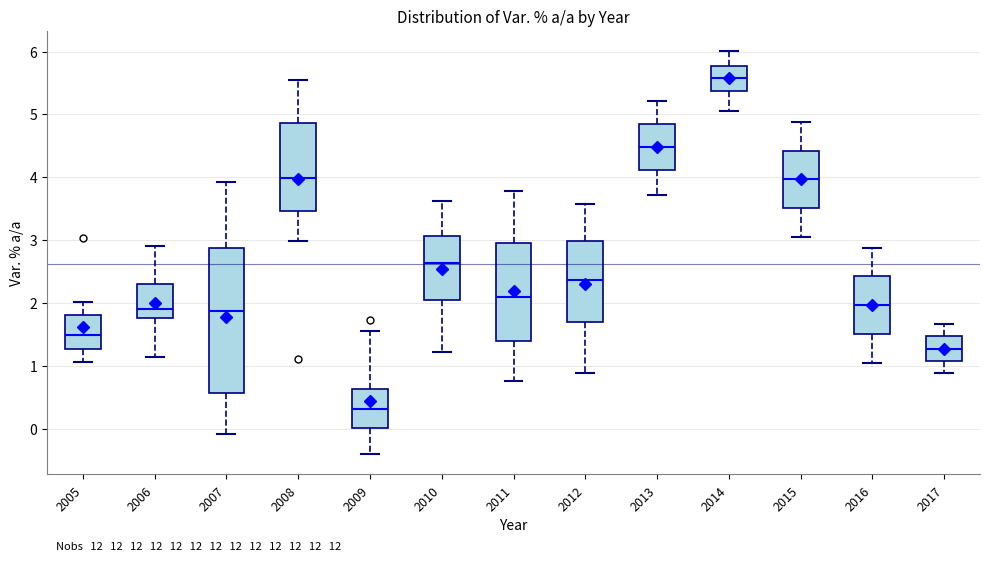

Which box's median line is the lowest?

2009